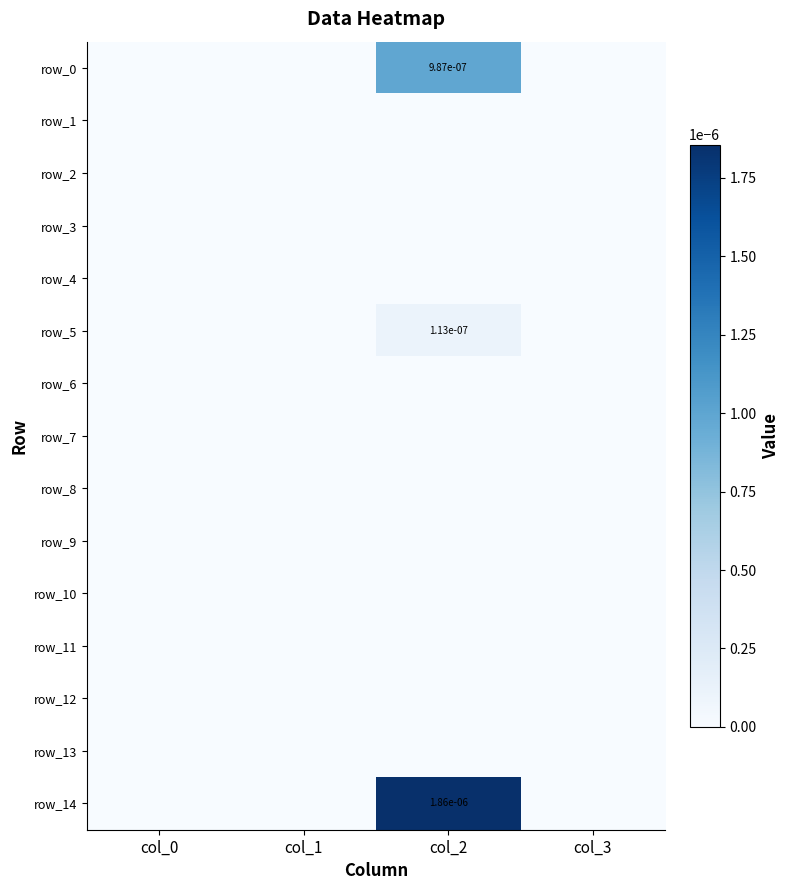

At which category does the chart reach its minimum across all series?

col_0